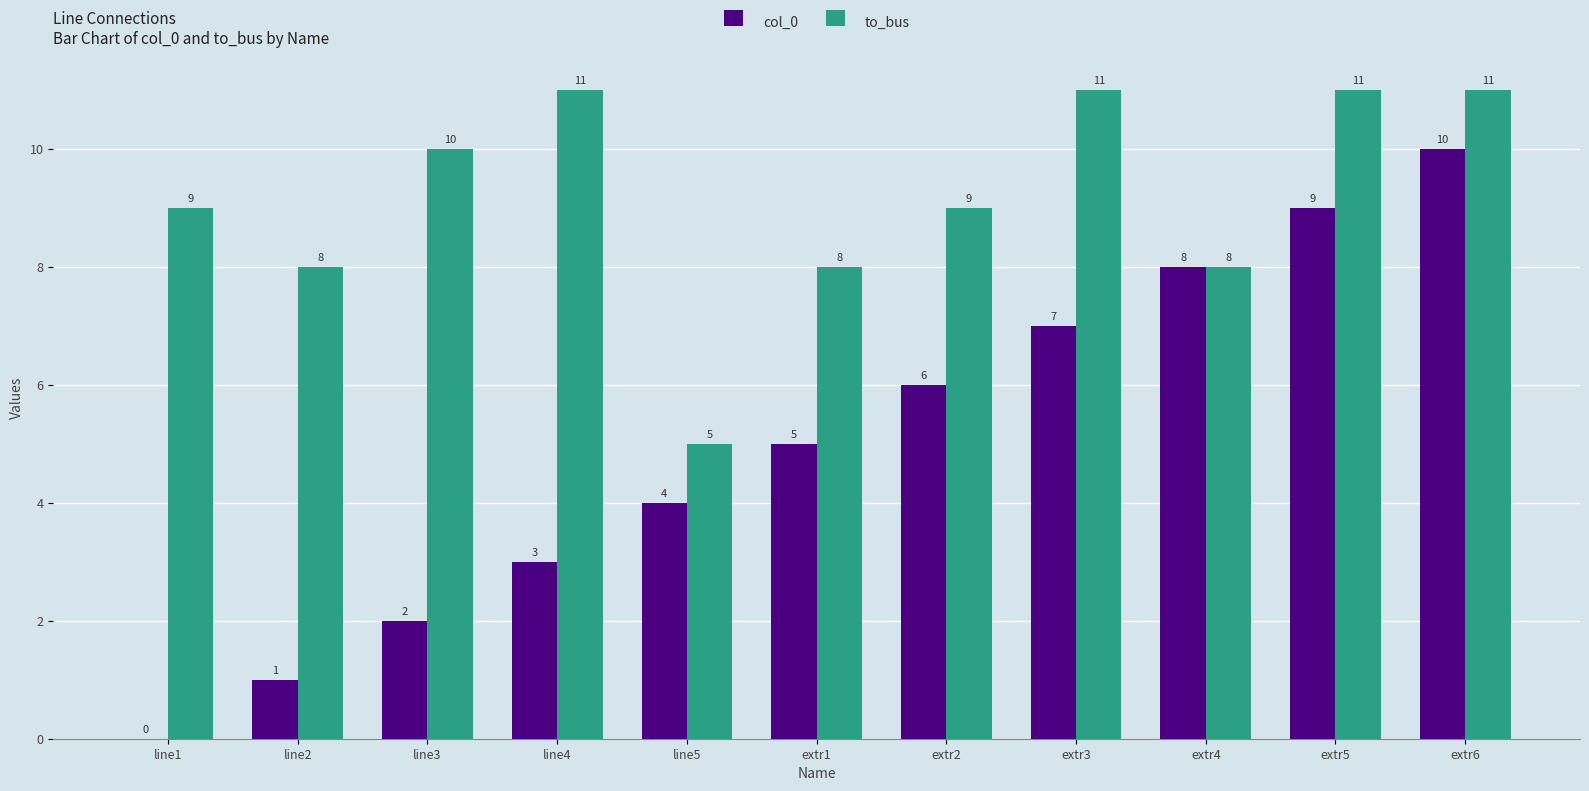

Count the col_0 values in the range 2 to 8.

7